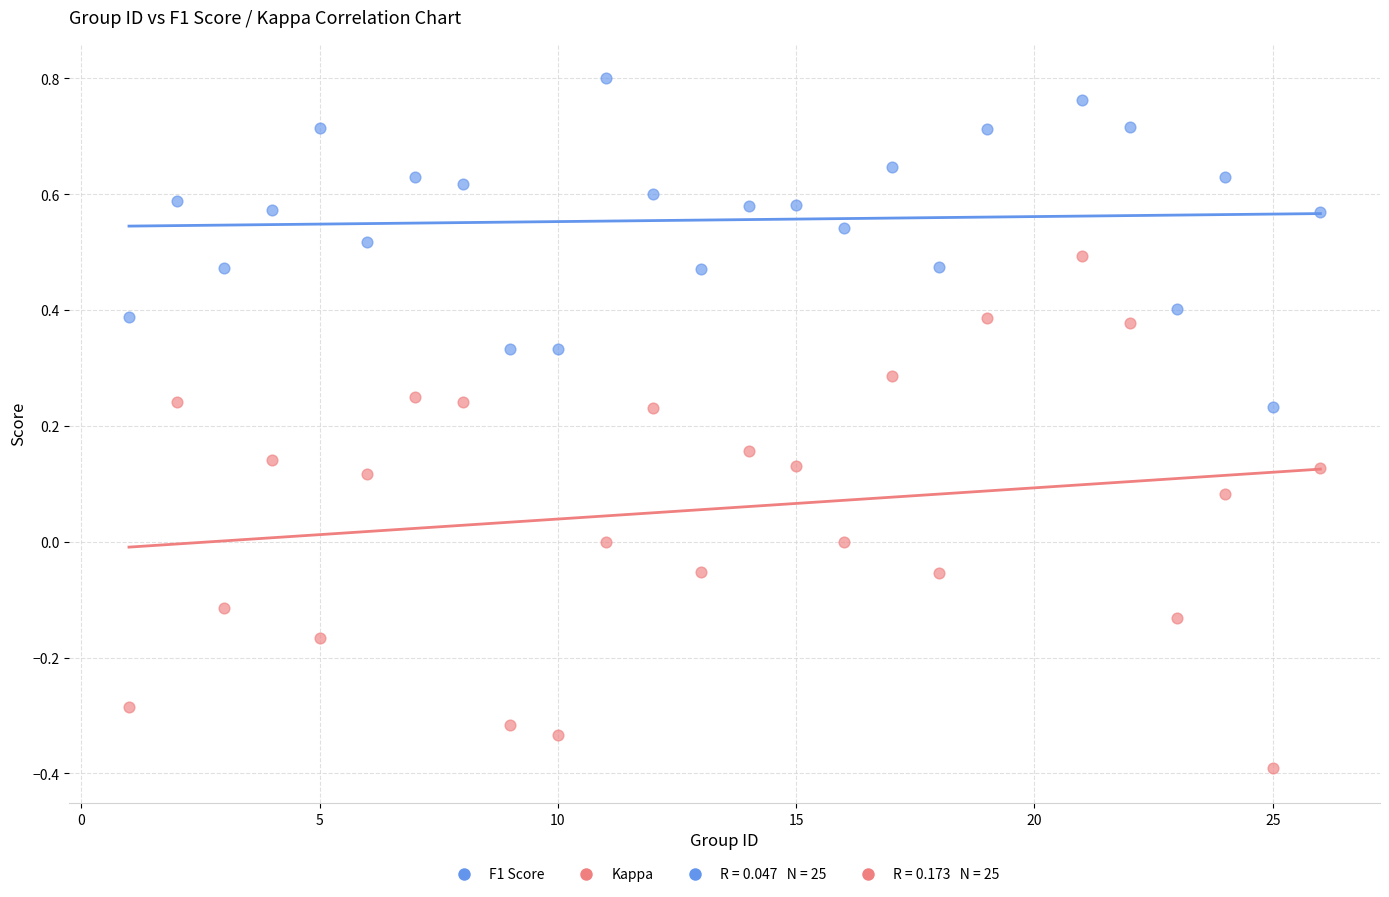

What is the X range (max minus min) for the scatter plot?

25.0